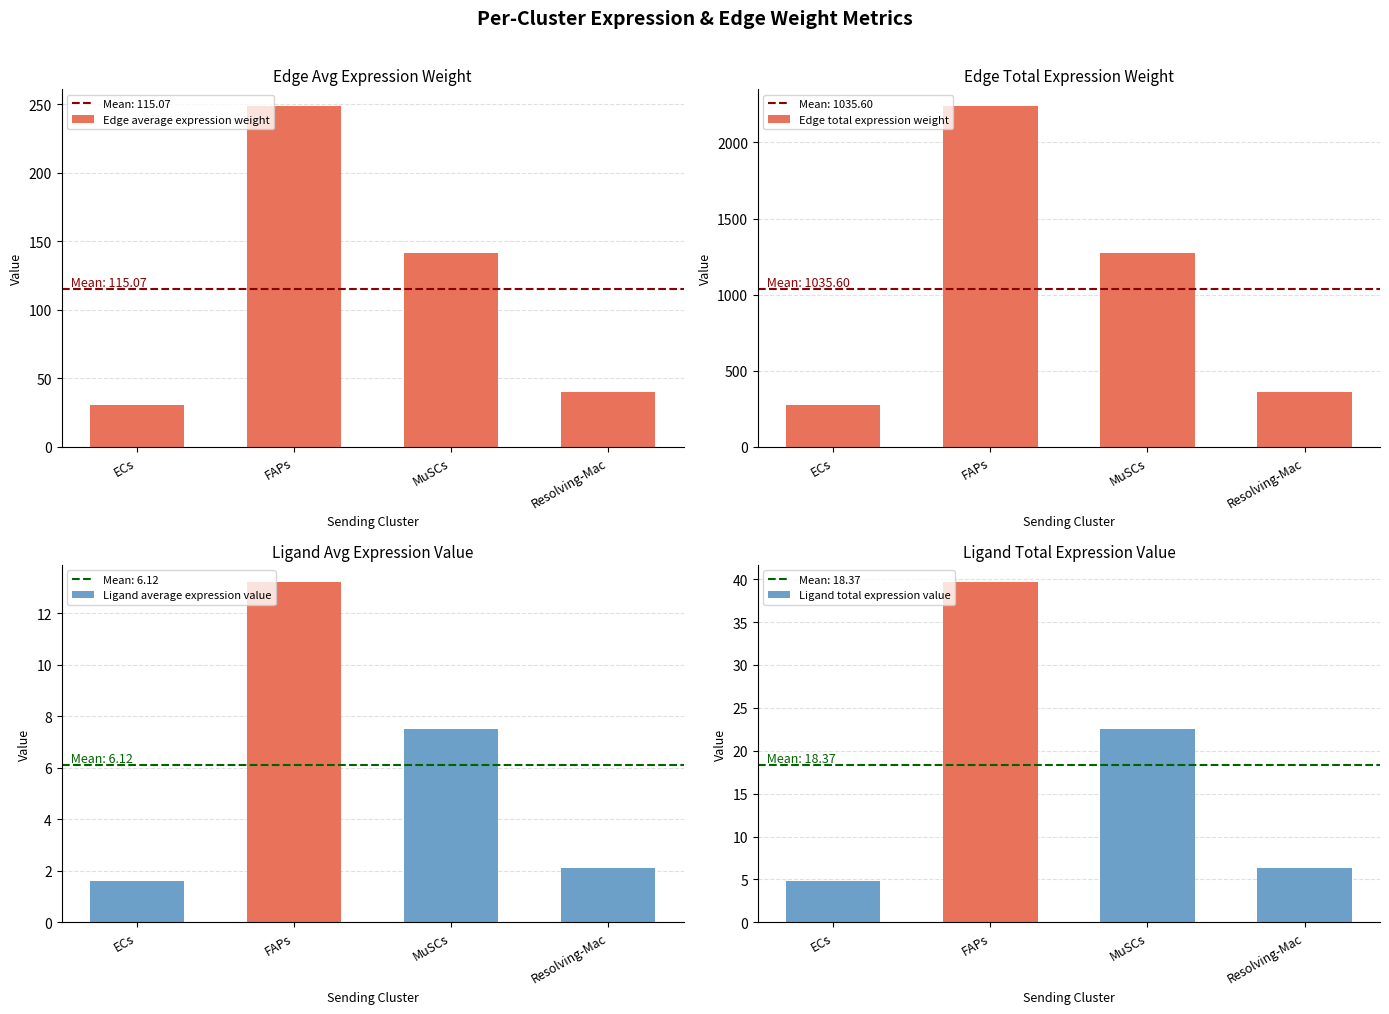

How many bars are there in each group?

4